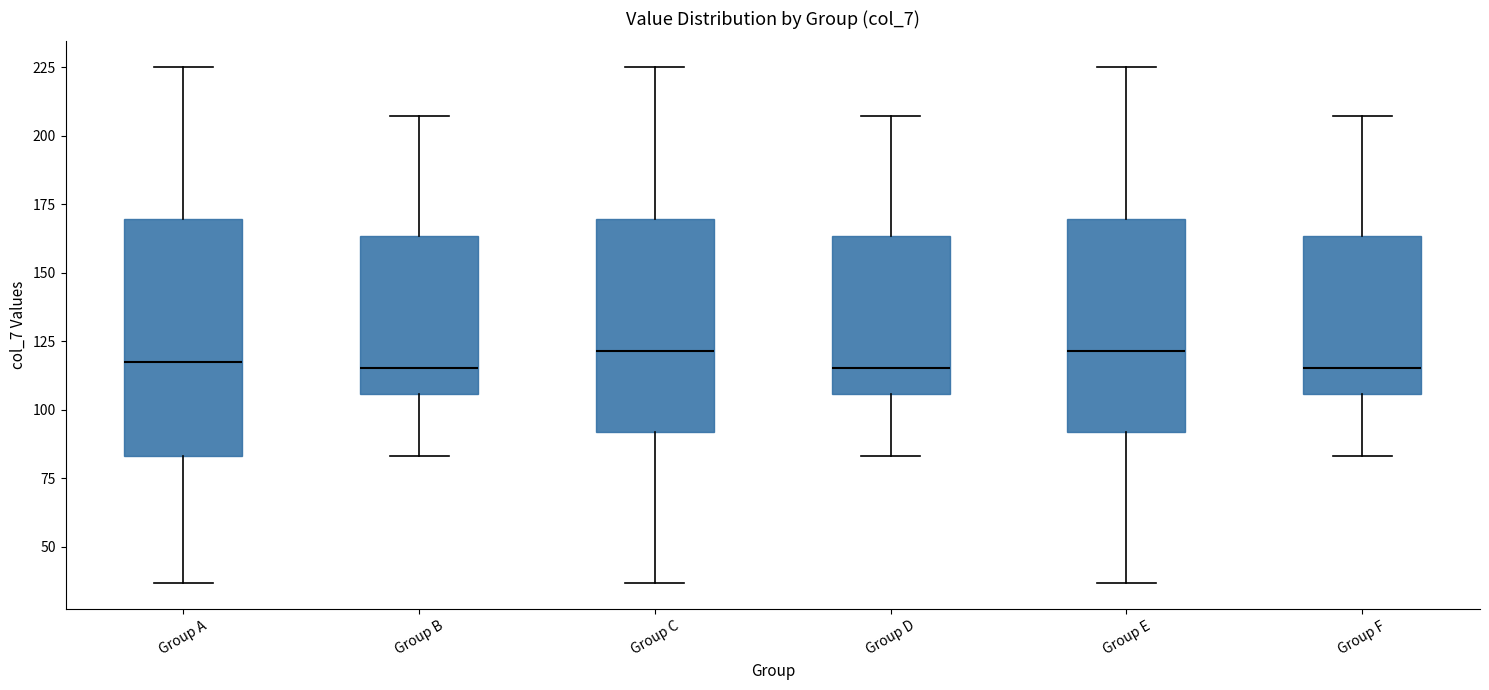

Where does the lower whisker of the box for Group D end on the y-axis? The values are not printed on the chart, so give them approximately, as read against the axis.

85